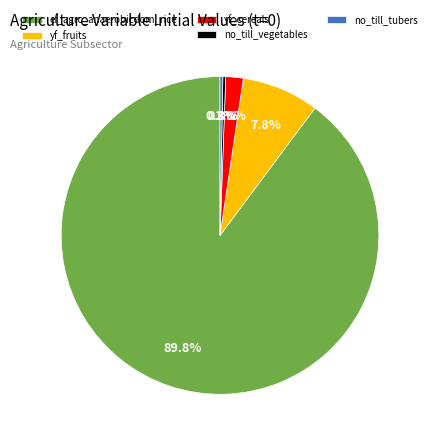

To the nearest percent, what is the average slice percentage?

20%